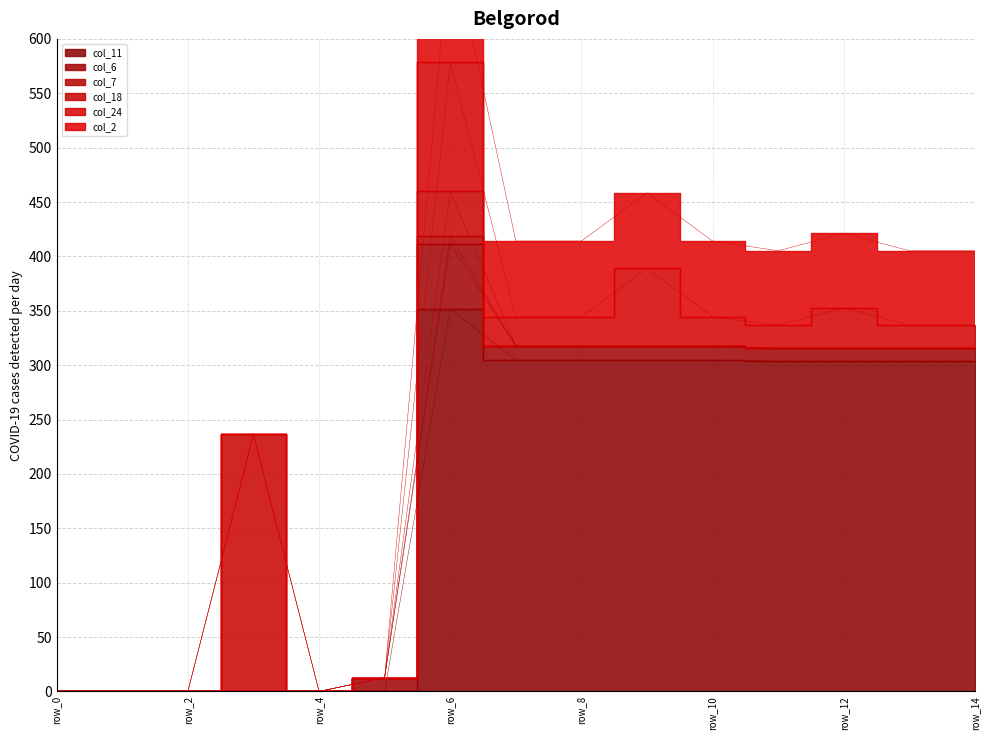

At how many categories does at least one series exceed 104?

10